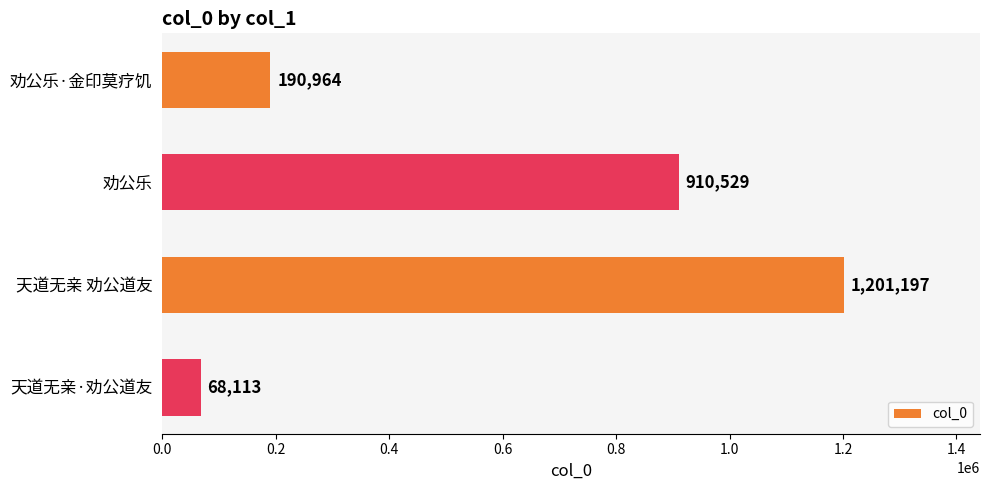

Rank the categories by value from highest to lowest.

天道无亲 劝公道友, 劝公乐, 劝公乐·金印莫疗饥, 天道无亲·劝公道友